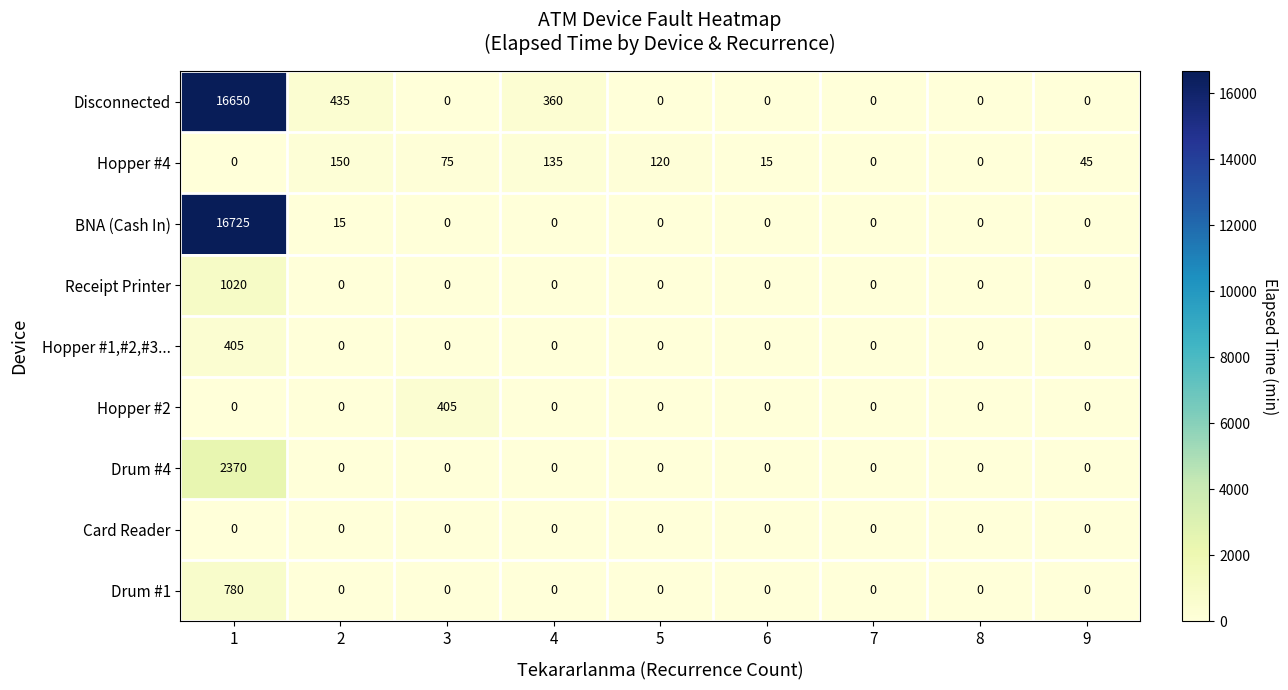

The value of Hopper #4 at 3 is 98. True or false?

False